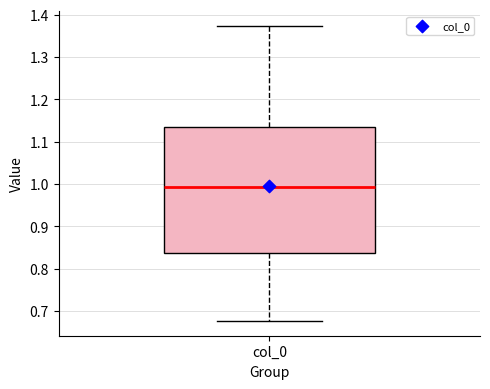

Transcribe this box plot: give where the median line is, the range the box spans, and where the two whiskers end, as read against the y-axis. The values are not printed on the chart, so give them approximately, as read against the axis.

median 0.99, box 0.84 to 1.13, whiskers 0.68 to 1.37